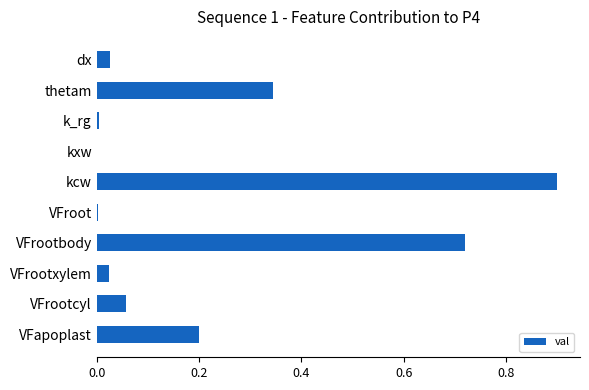

The chart shows a value of 0.2 at VFapoplast. True or false?

True